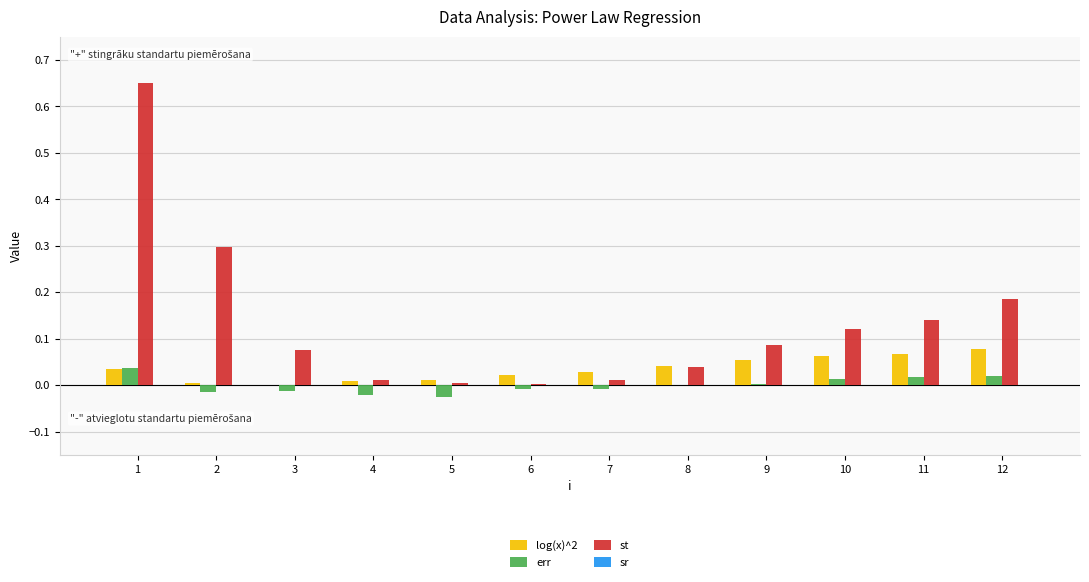

Which series has the widest spread of values?

st